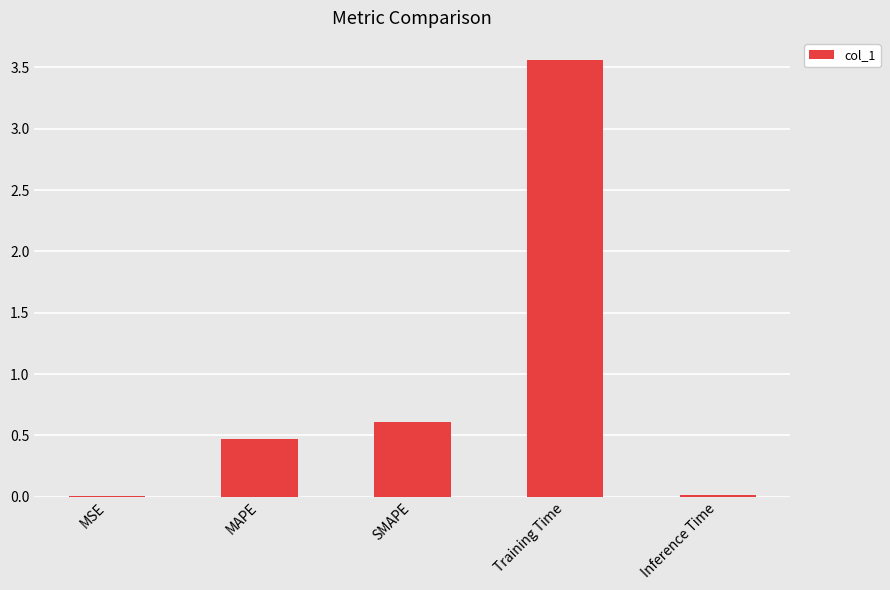

At which category does the chart reach its peak across all series?

Training Time